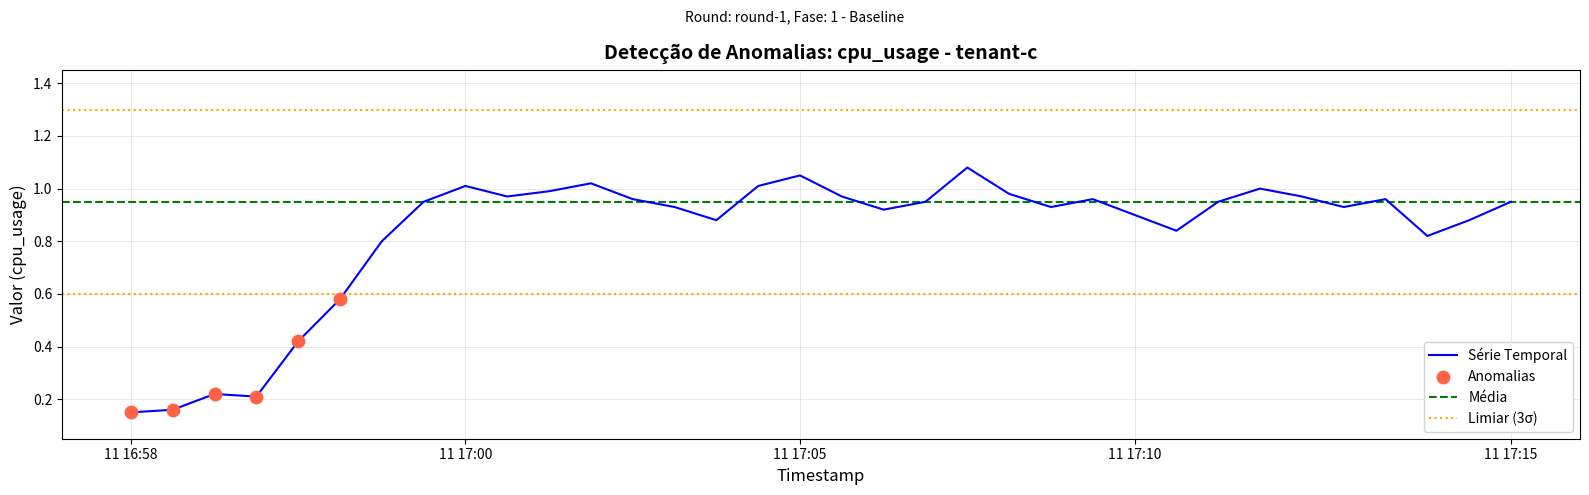

What is the ratio of the value at 18 to the value at 16?

0.9